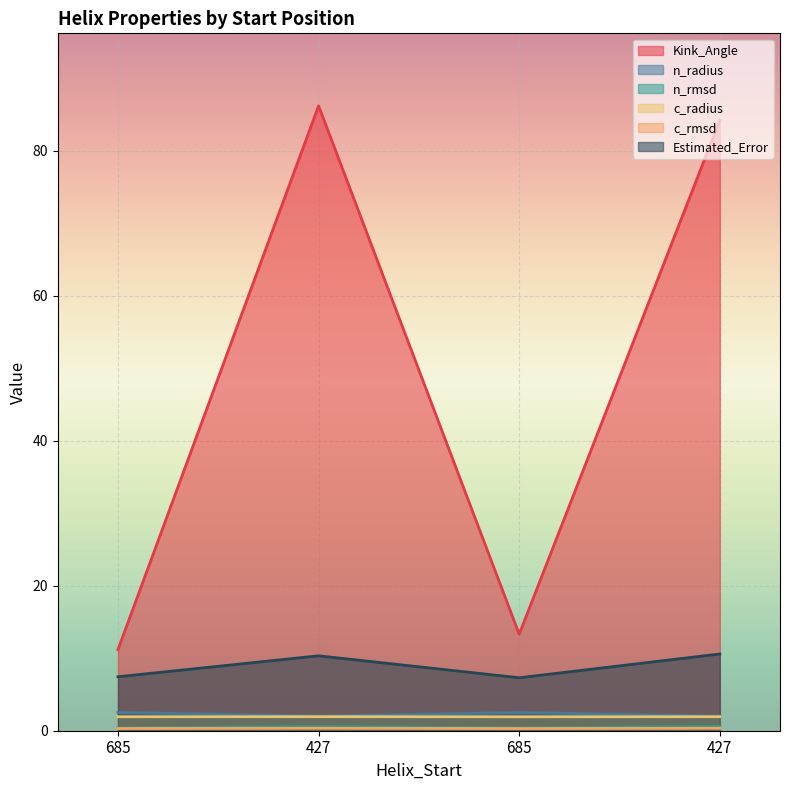

Where is the first local maximum for Kink_Angle?

427